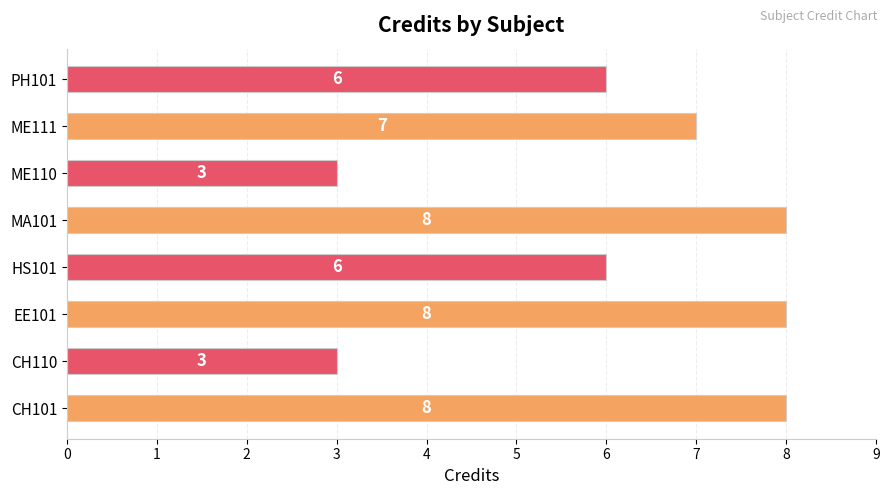

What is the ratio of the value at PH101 to the value at CH110?

2.0